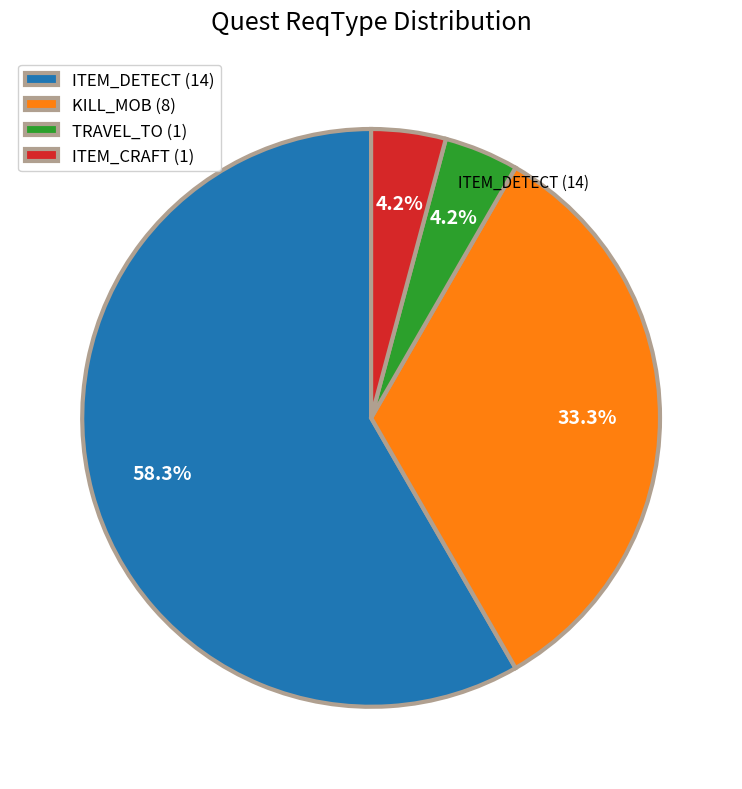

Which category has the biggest portion of the pie?

ITEM_DETECT